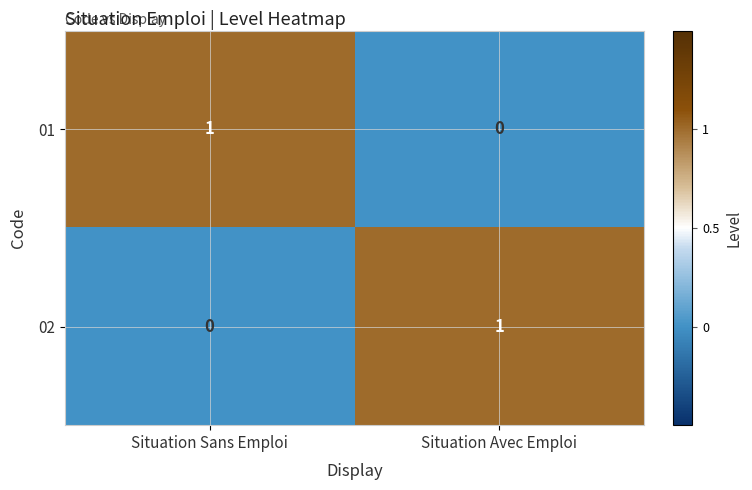

Rank the categories by 01 value from highest to lowest.

Situation Sans Emploi, Situation Avec Emploi